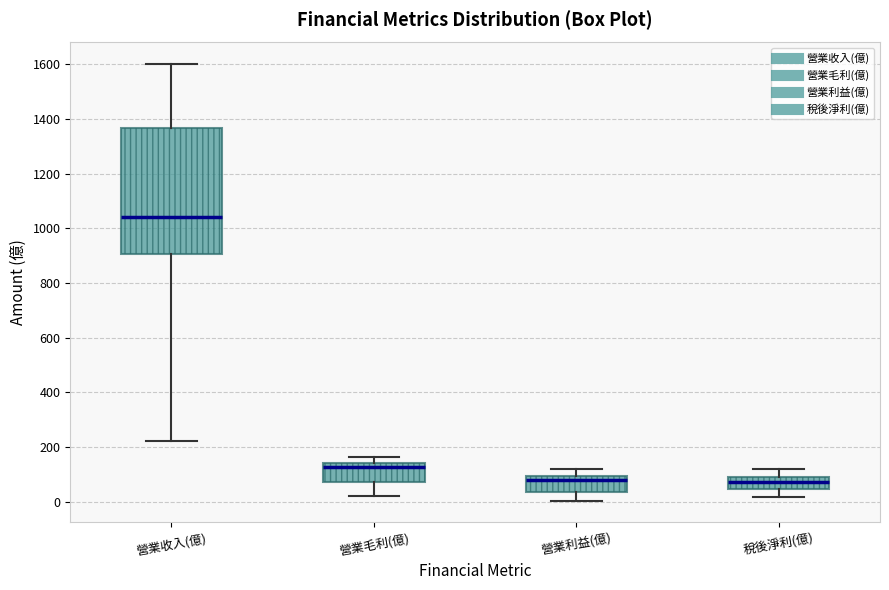

Which box has the highest median line?

營業收入(億)